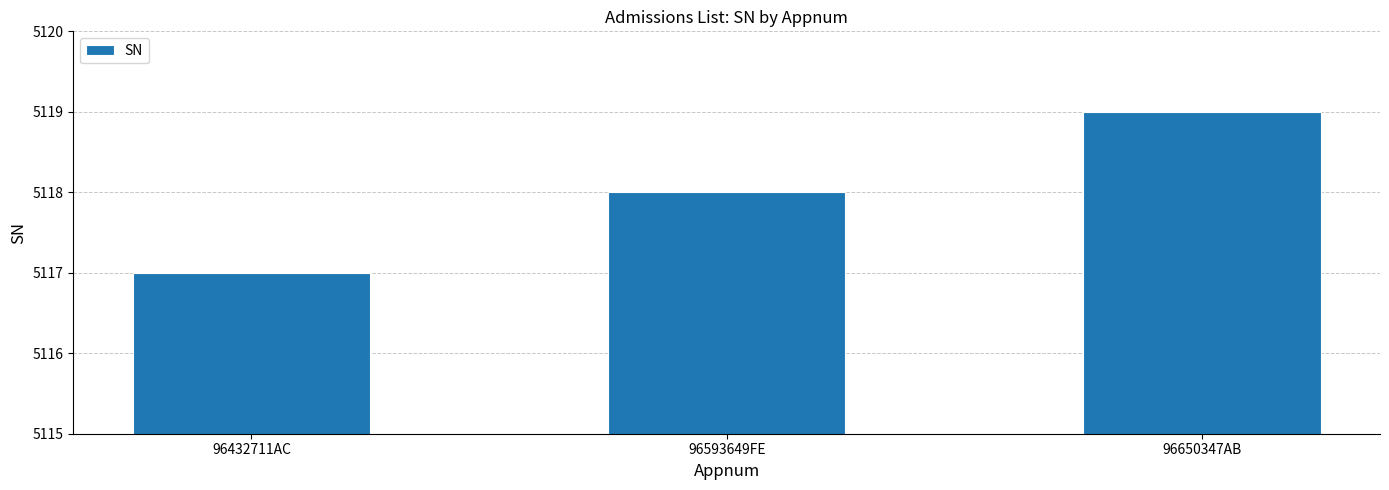

The value at 96593649FE is 5118. True or false?

True